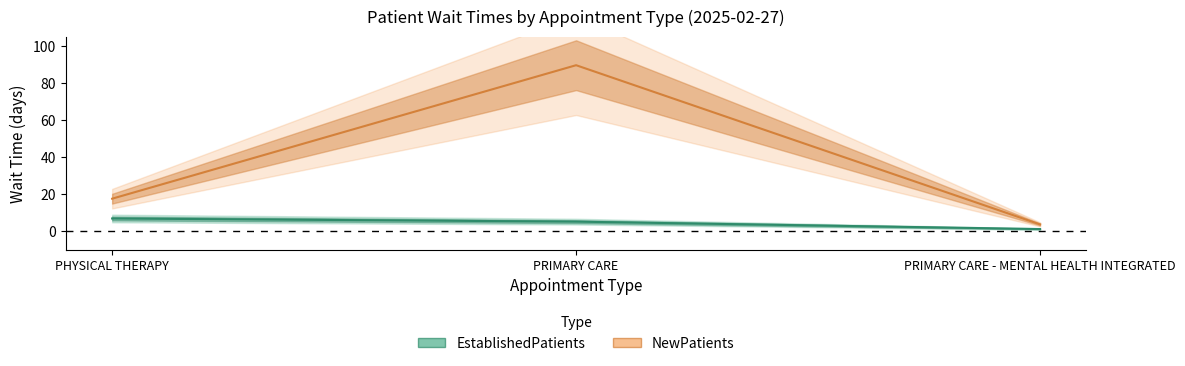

List the series in order of their overall mean, lowest first.

EstablishedPatients, NewPatients